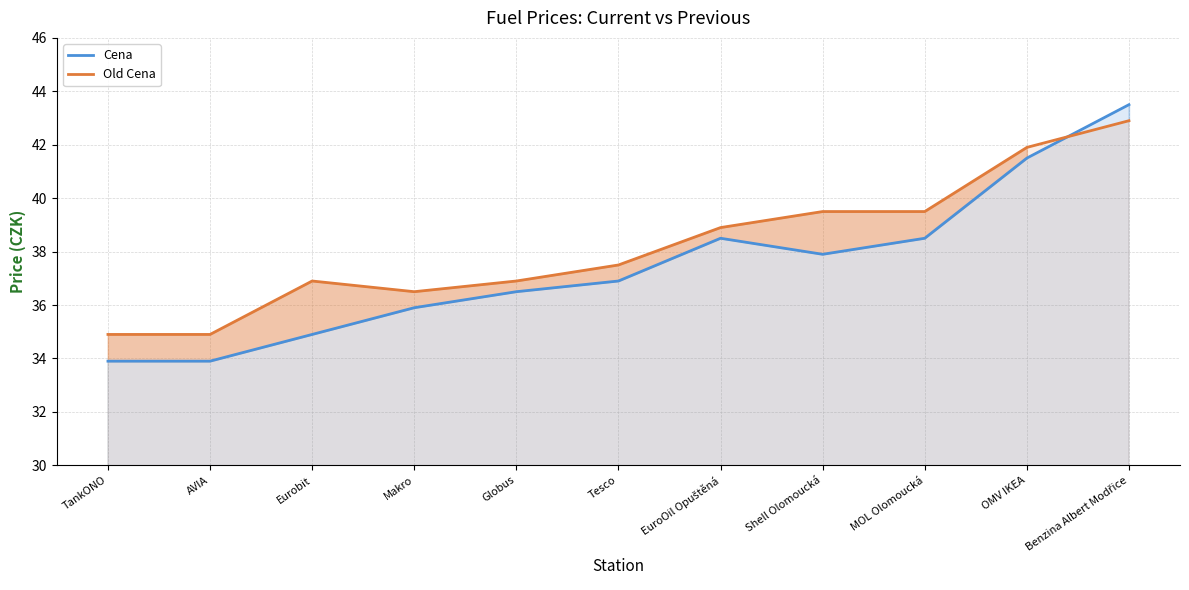

Between EuroOil Opuštěná and MOL Olomoucká, which series saw the biggest shift?

Old Cena